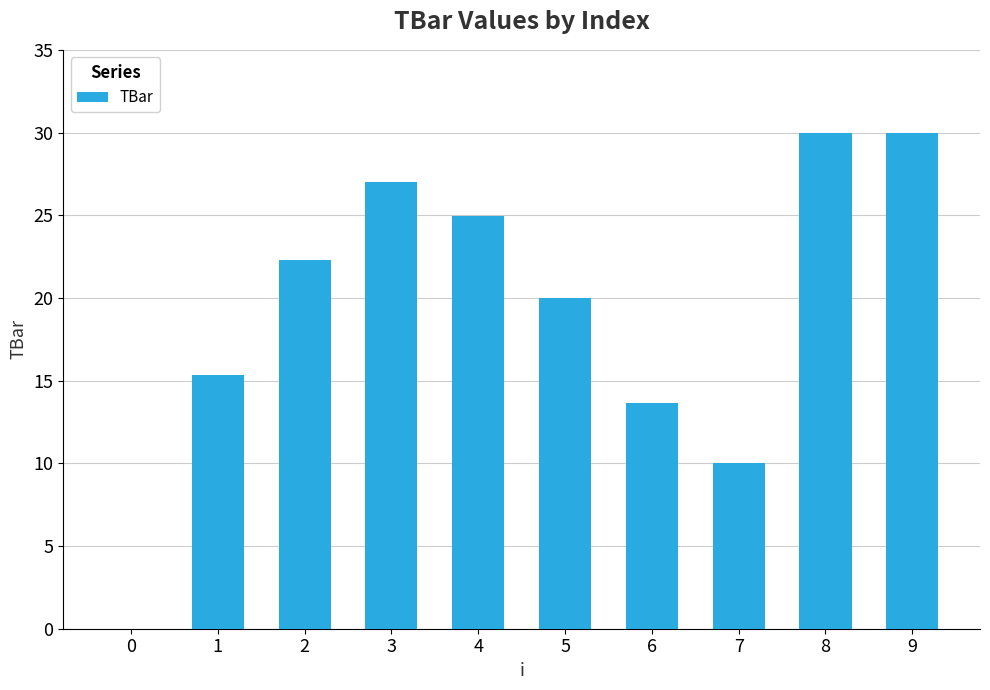

Count the number of data series in this chart.

1